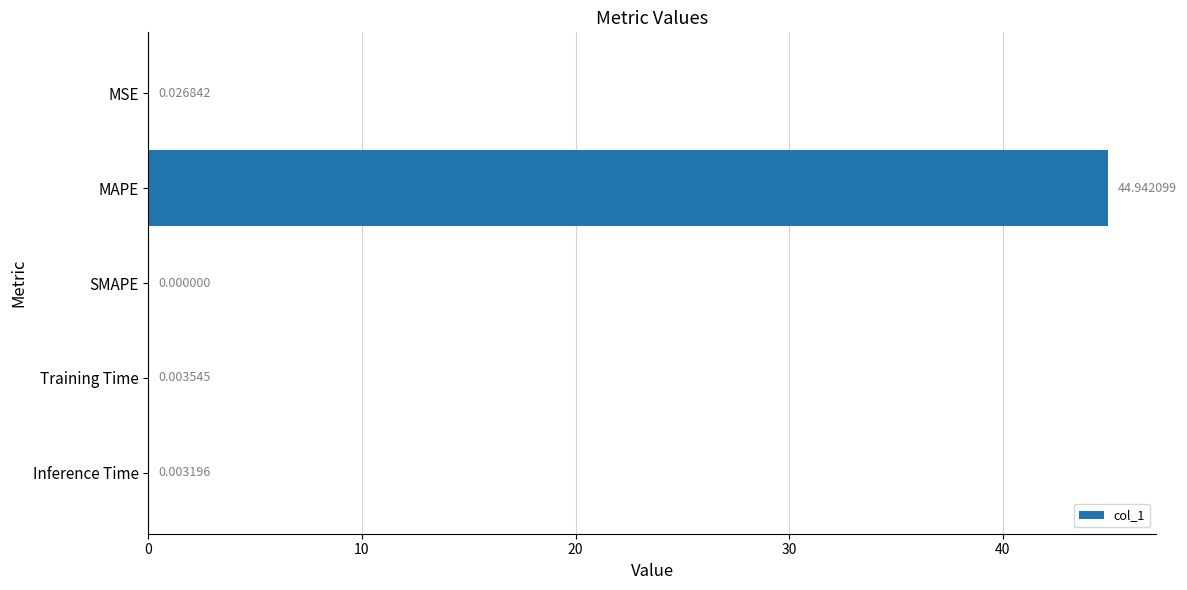

Where is the data nearest to the value 22?

MSE